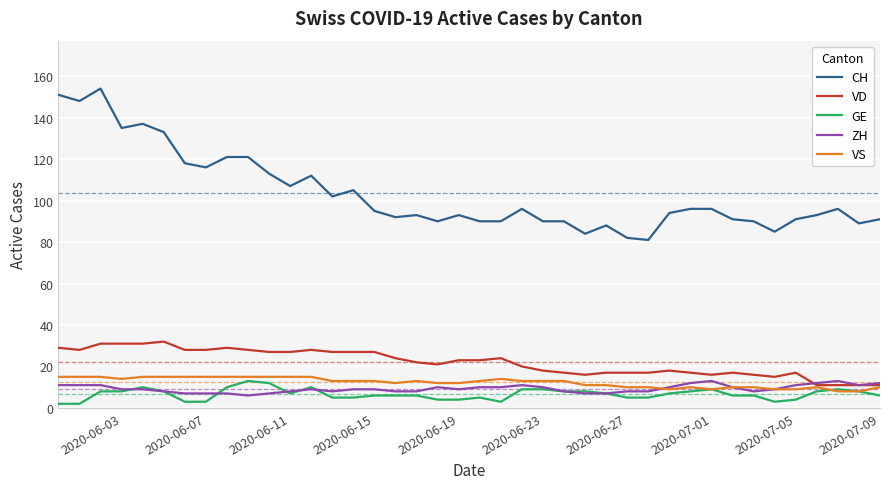

At how many categories does at least one series exceed 21?

40